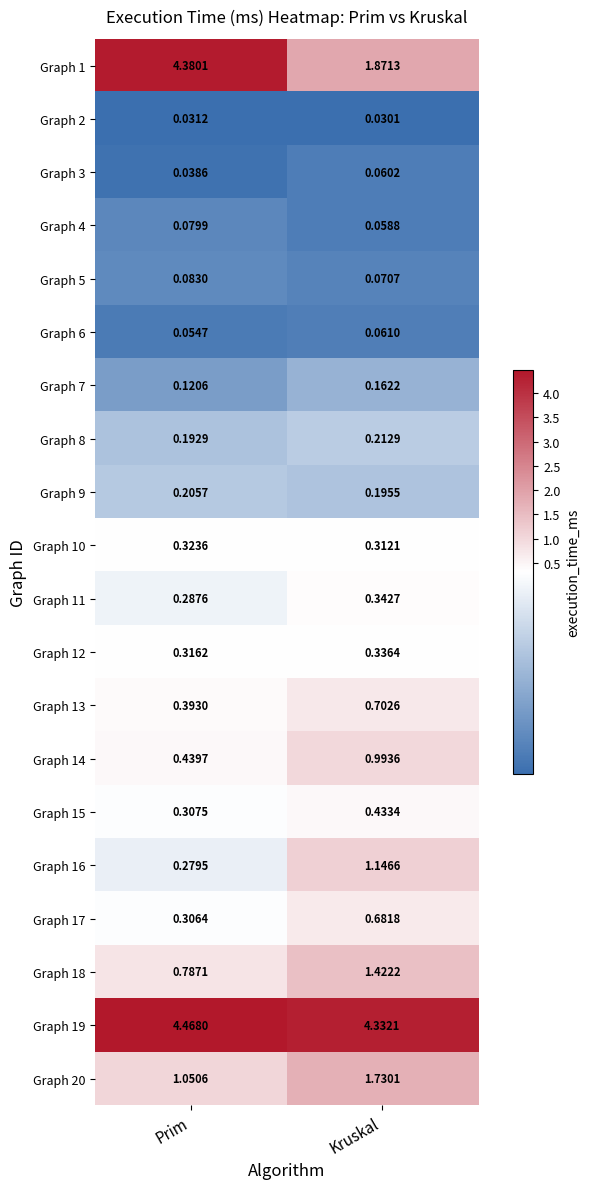

Which label corresponds to the largest value in the chart?

Prim